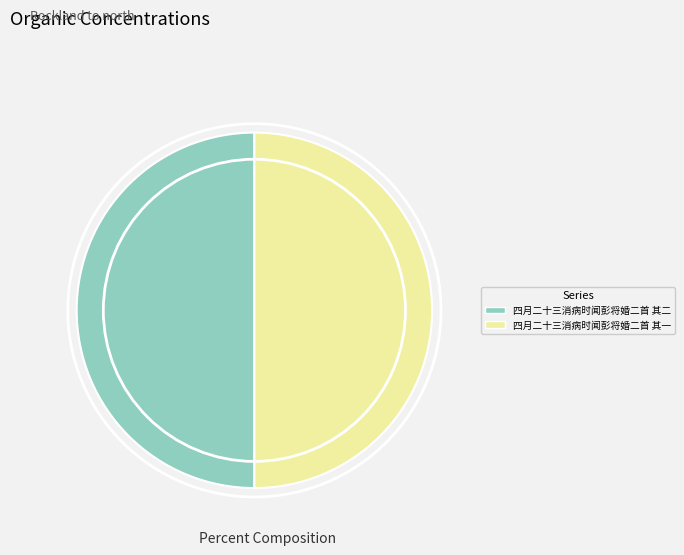

Count the number of slices in the pie.

2